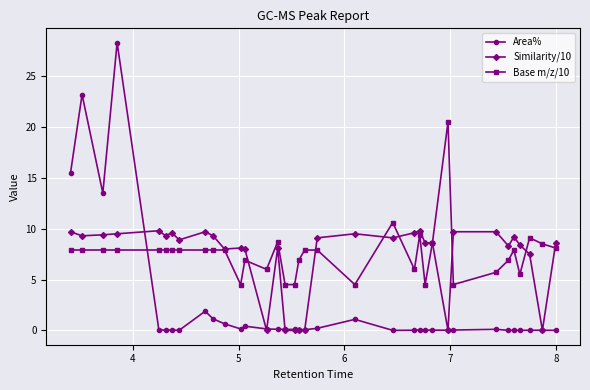

What is the maximum value for Similarity/10?

9.8